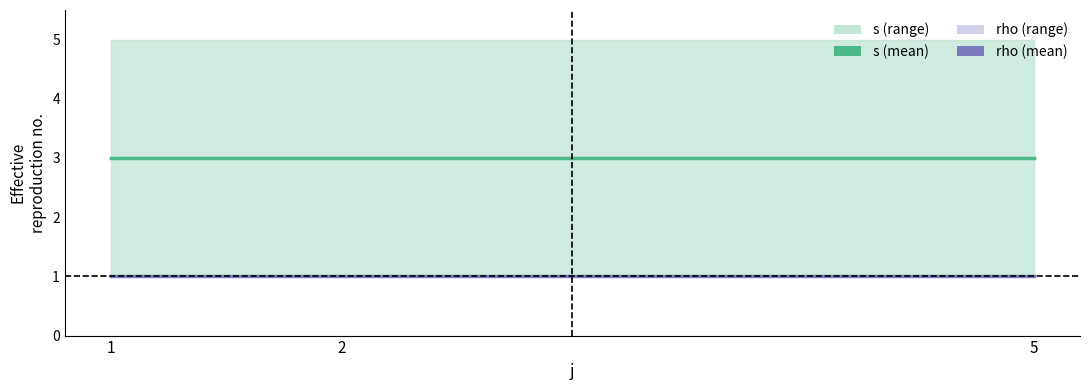

Reading left to right, transcribe all the data shown in this chart.

s (mean): 3	3	3
rho (mean): 1	1	1